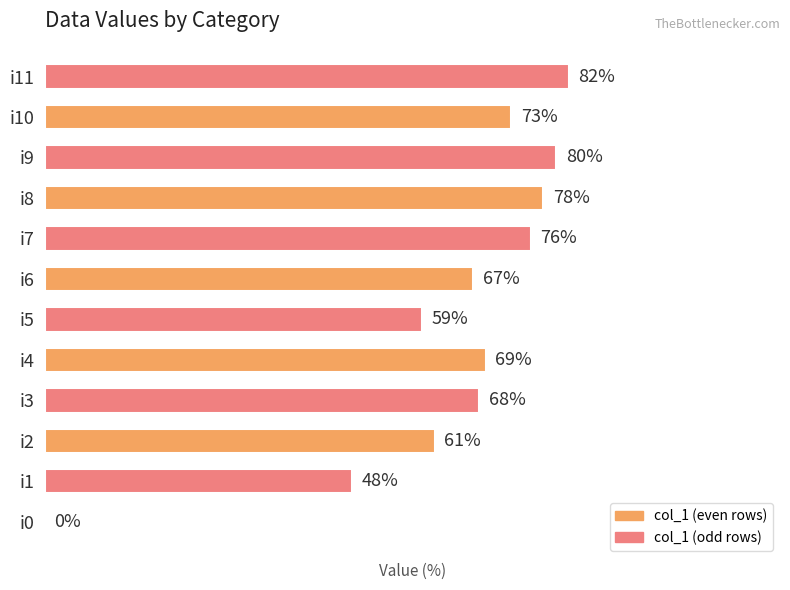

Which label corresponds to the largest value in the chart?

i11